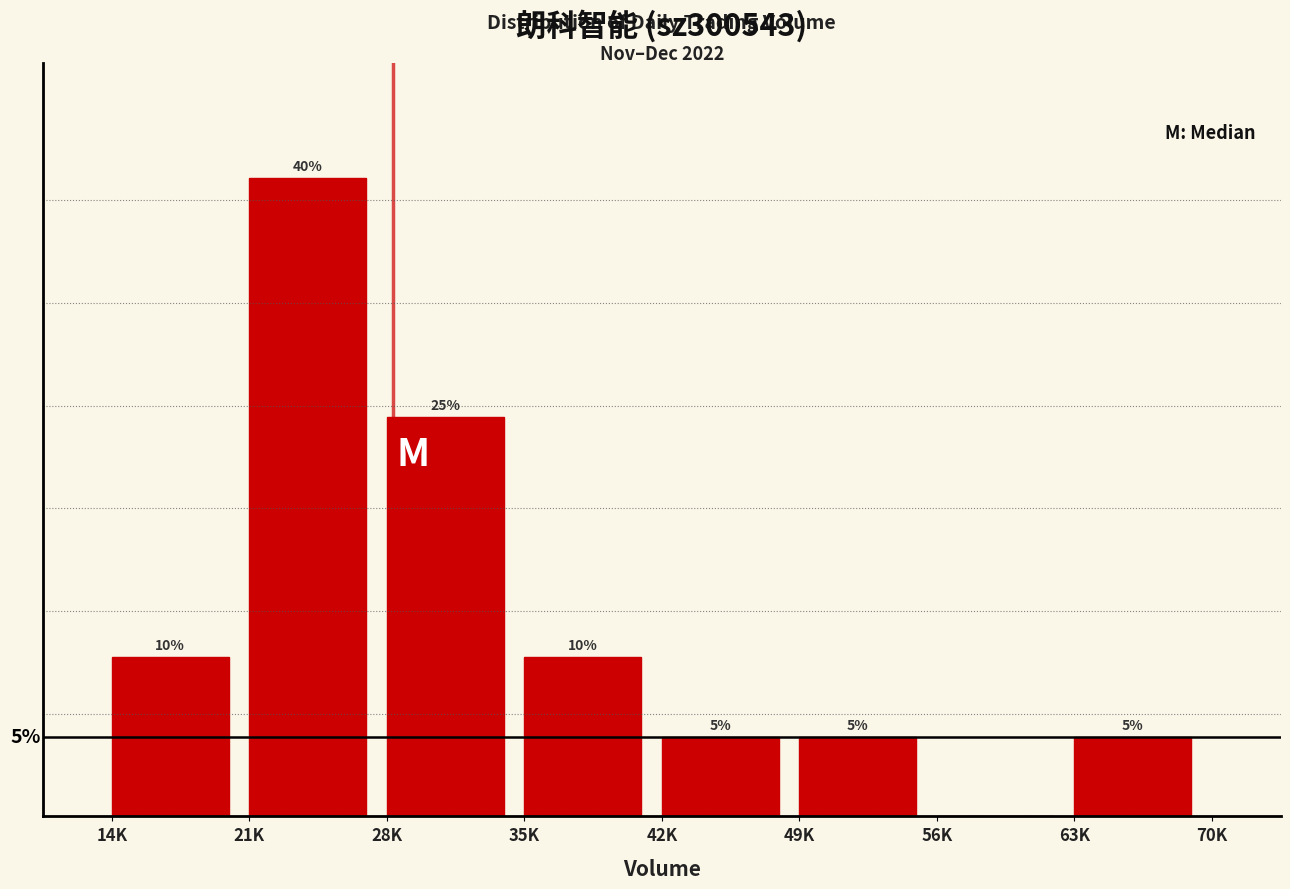

At which label is the value closest to 20?

28K